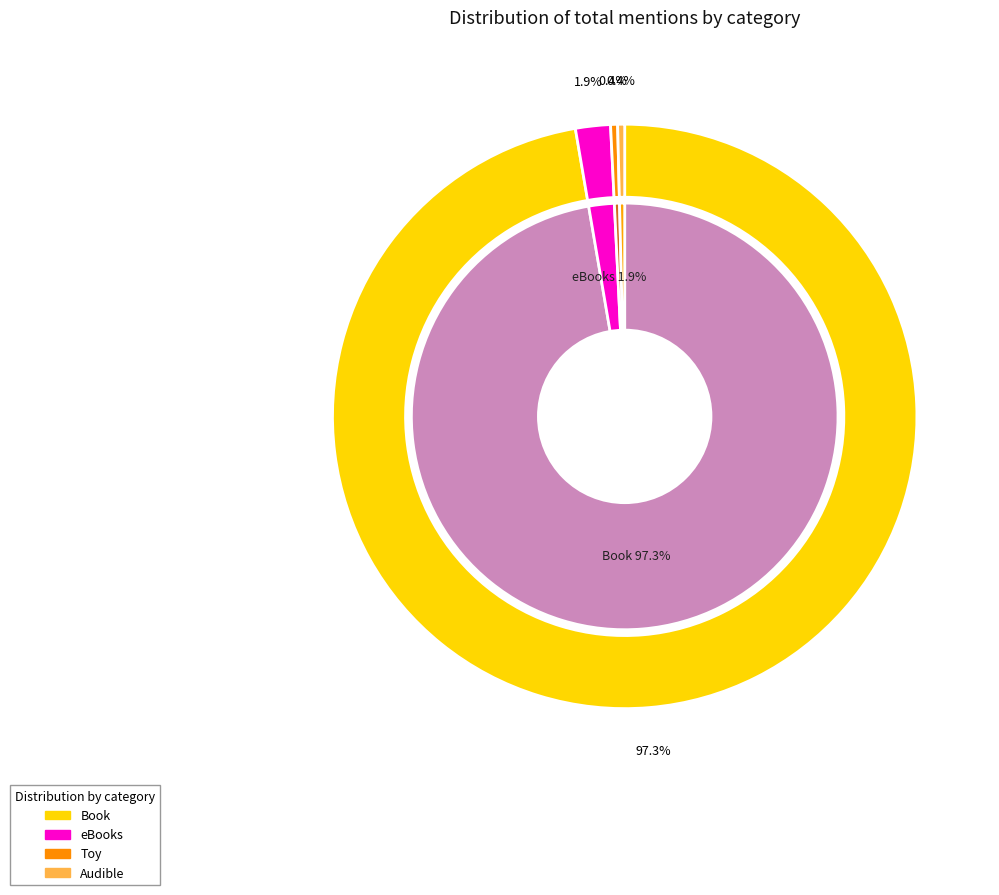

Count the number of slices in the pie.

4